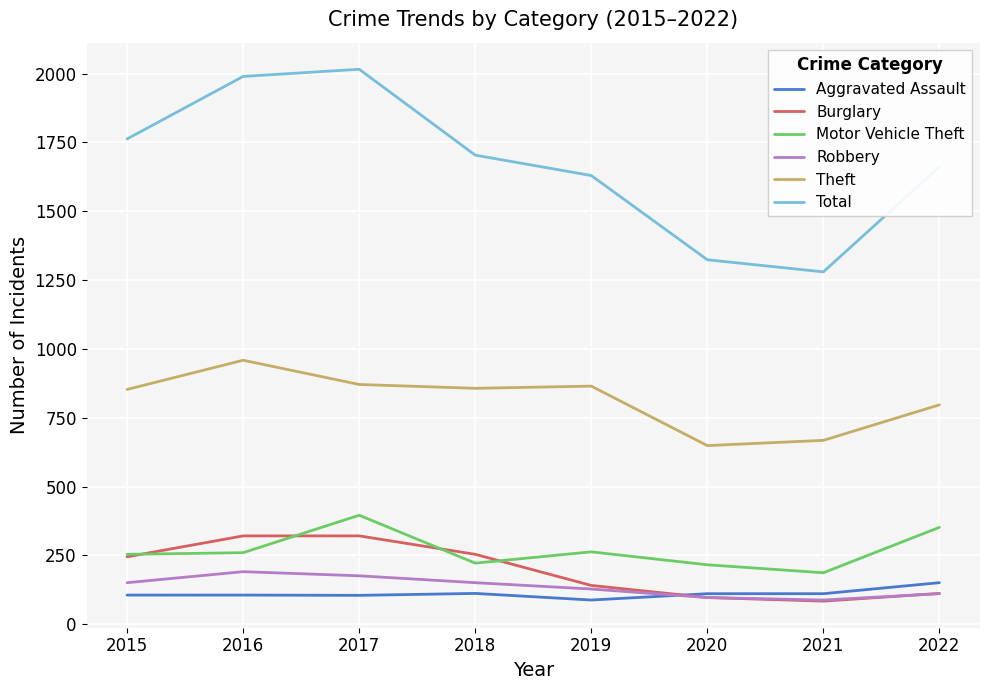

True or false: Robbery and Total intersect in this chart.

False